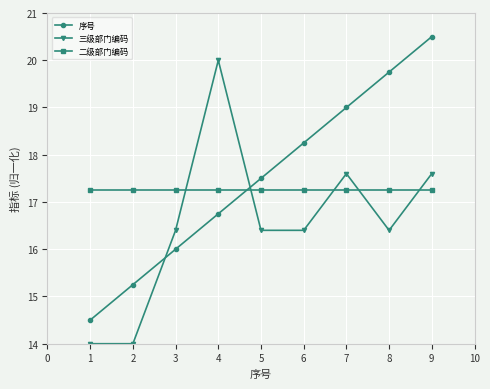

What is the value of the 序号 point at the 4th from the left?

16.8